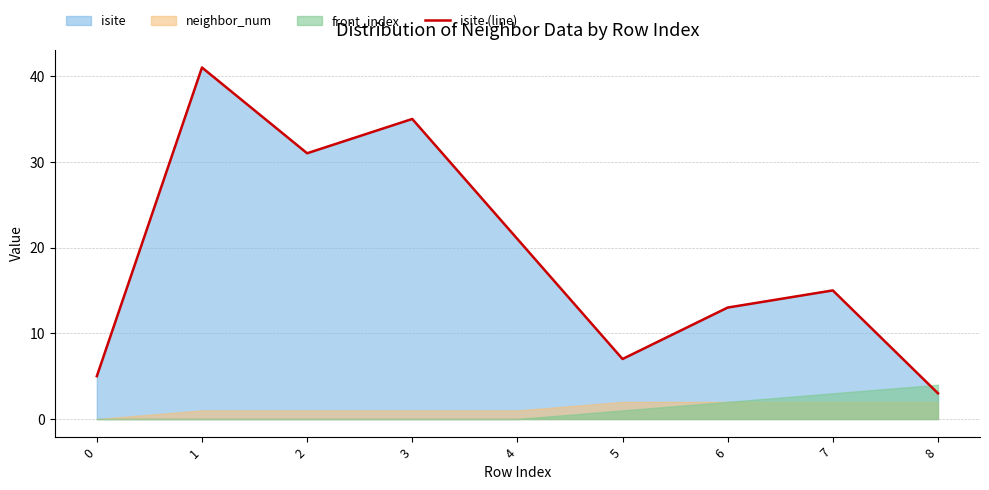

What is the ratio of the value at 8 to the value at 2?

0.1